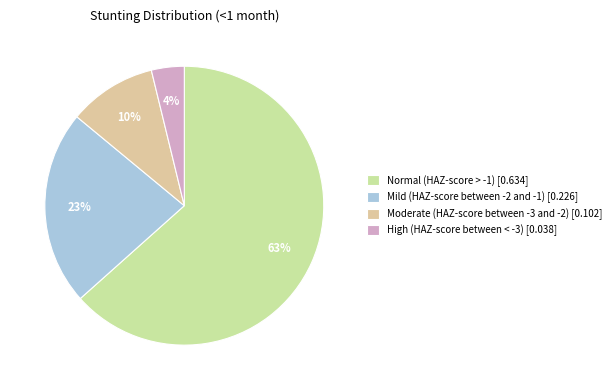

How many segments does this pie chart have?

4